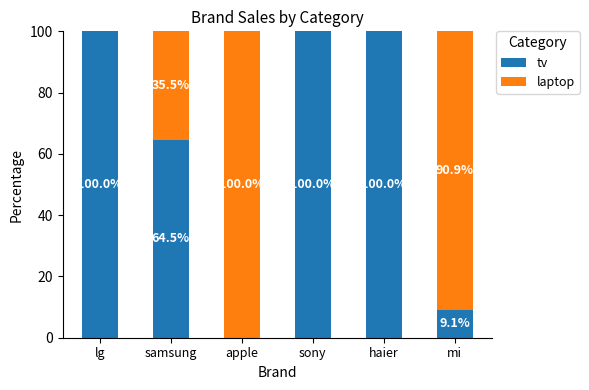

What is the approximate value of tv at sony?

100.0